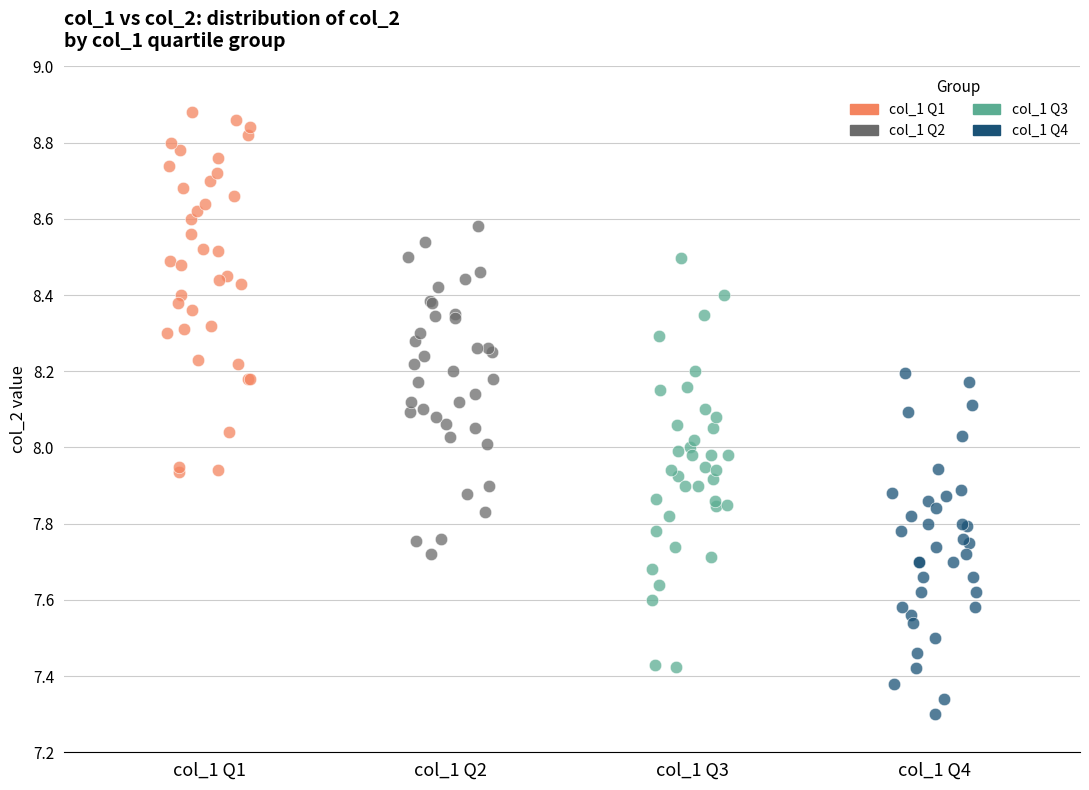

Which series has the widest spread of Y values?

col_1 Q3